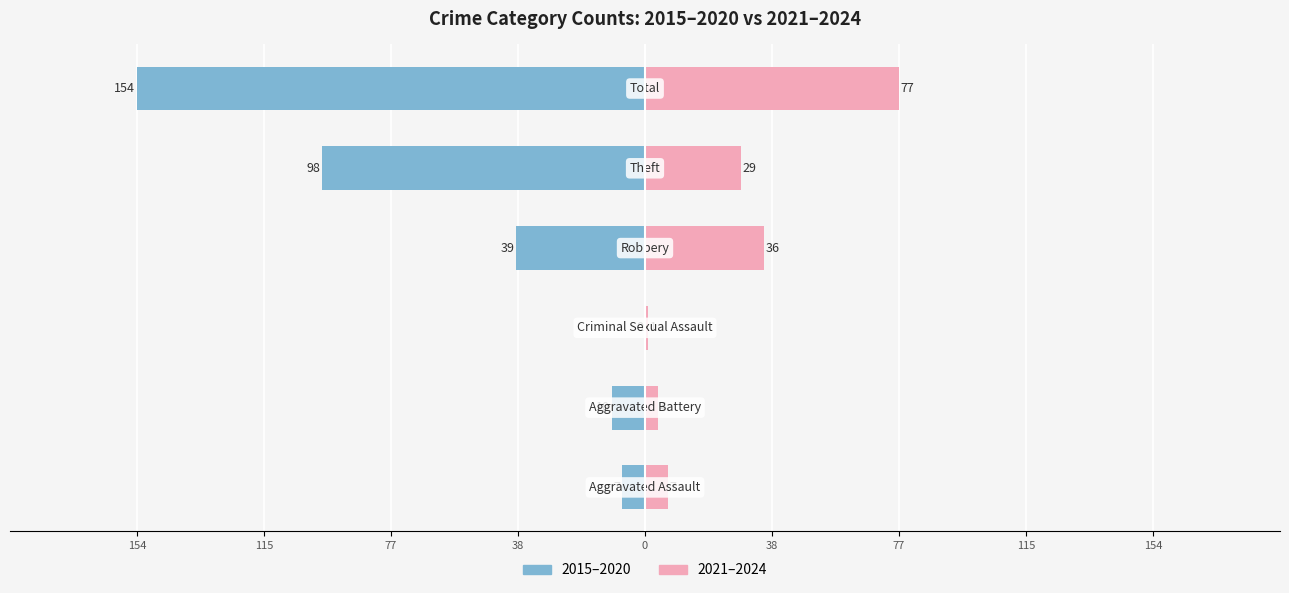

Which has a higher value, 0 or 154?

154